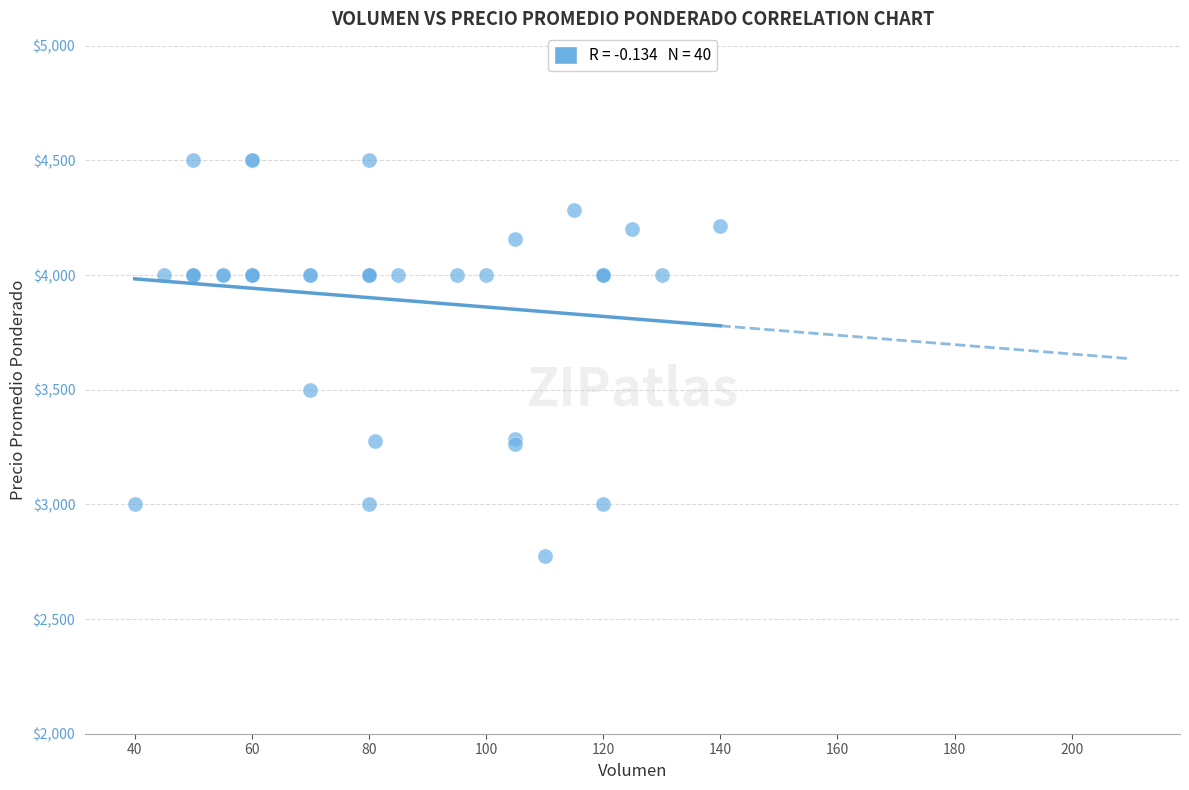

What Y value in the scatter plot is closest to 3636?

3500